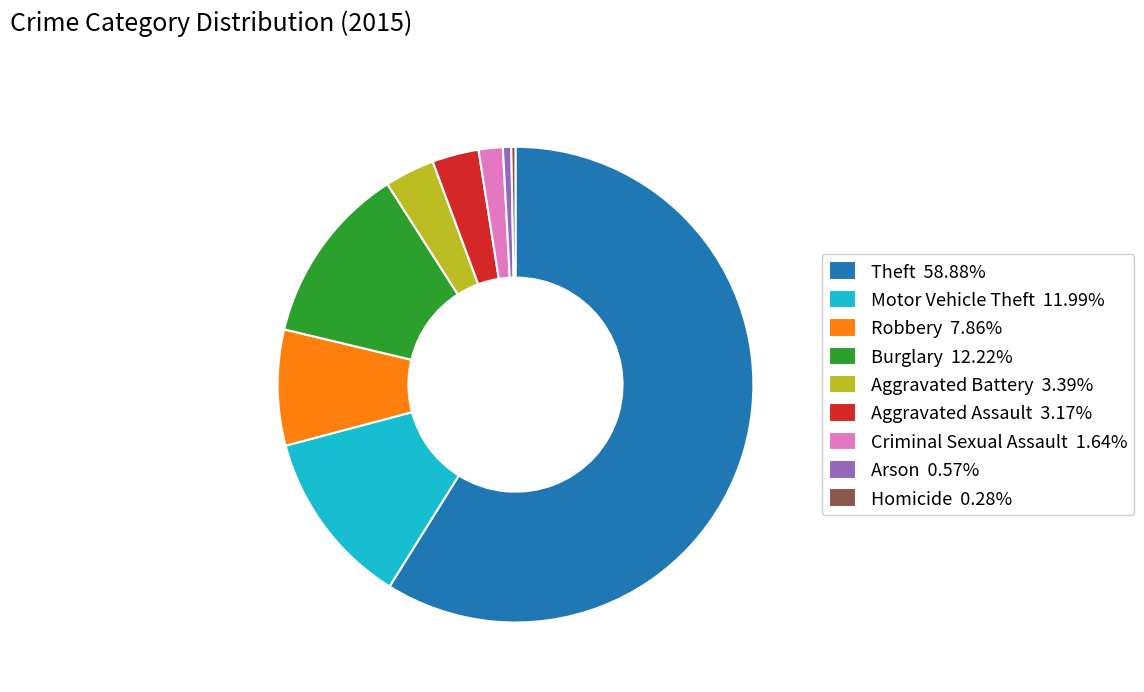

Is there a majority slice in this chart?

Yes